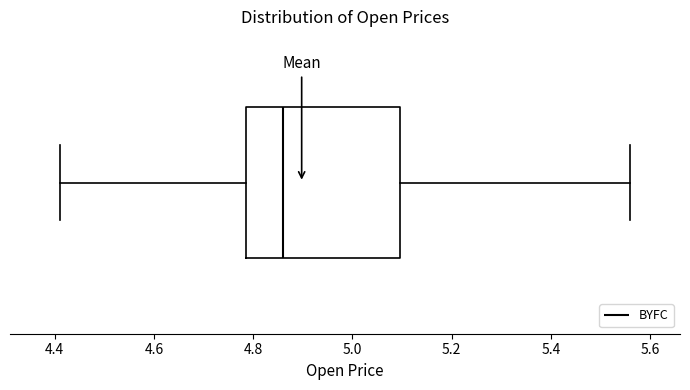

Where does the median line of the box sit on the x-axis? The values are not printed on the chart, so give them approximately, as read against the axis.

4.86